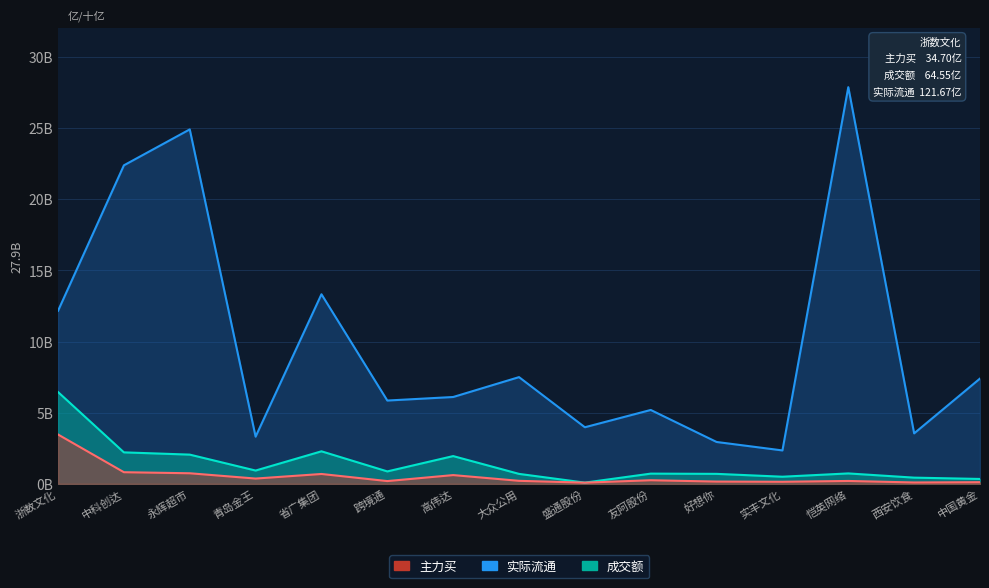

What position from the left is 高伟达?

7